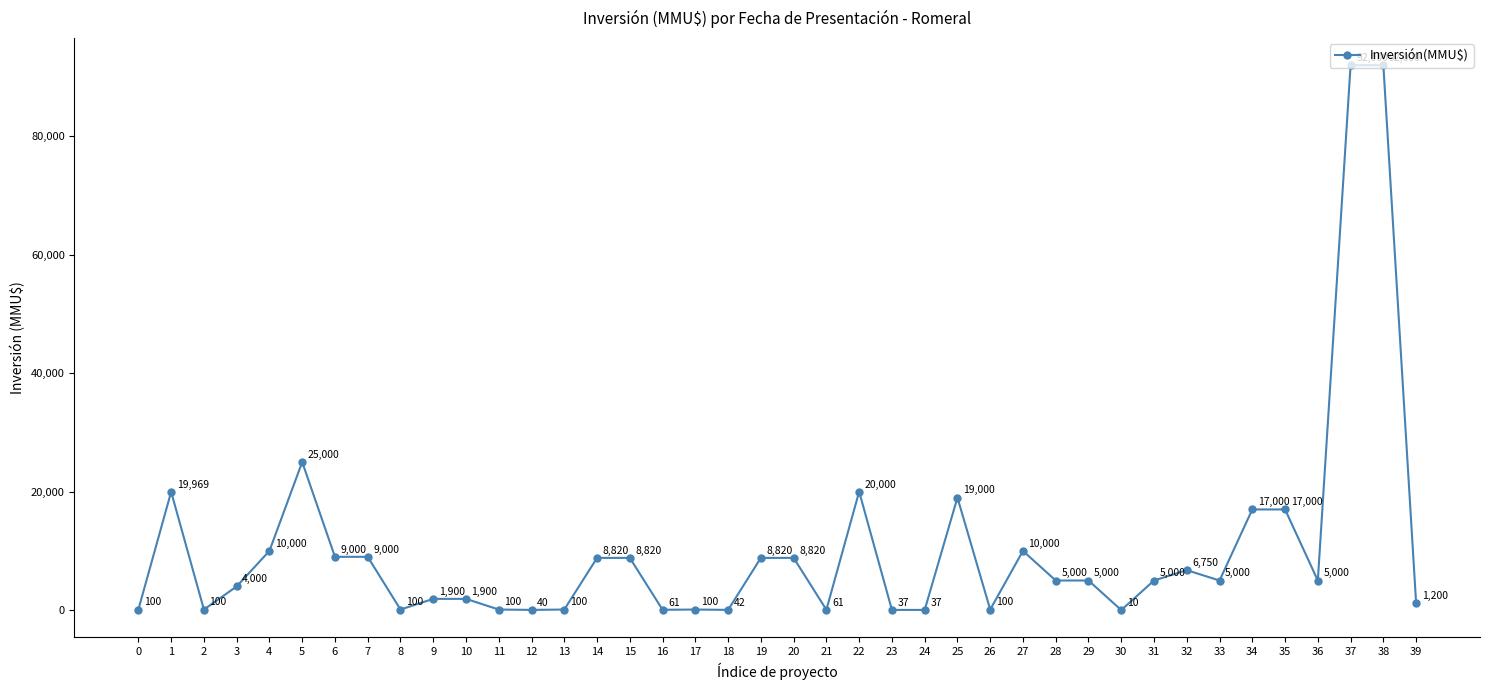

What is the sum of the values at 32 and 36?

11750